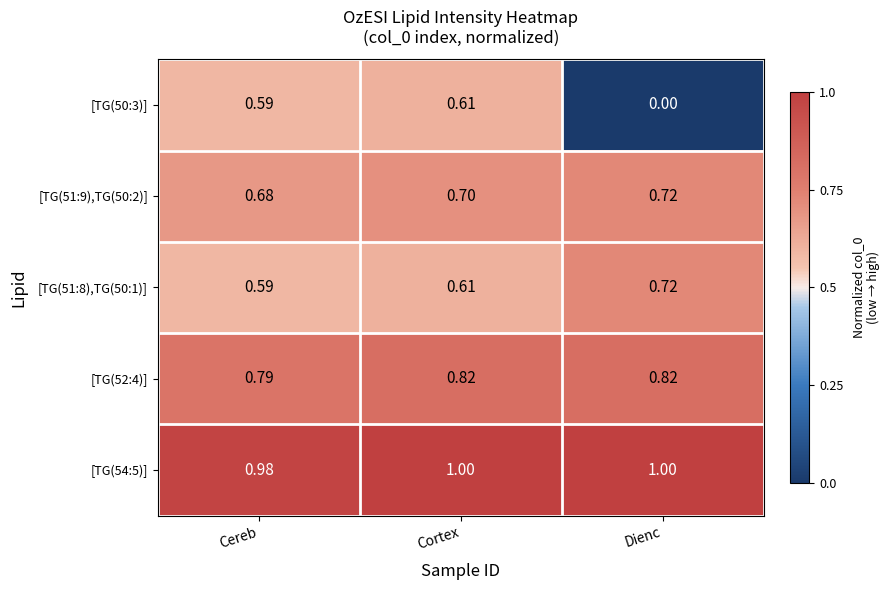

At which category is the sum across all series the highest?

Cortex